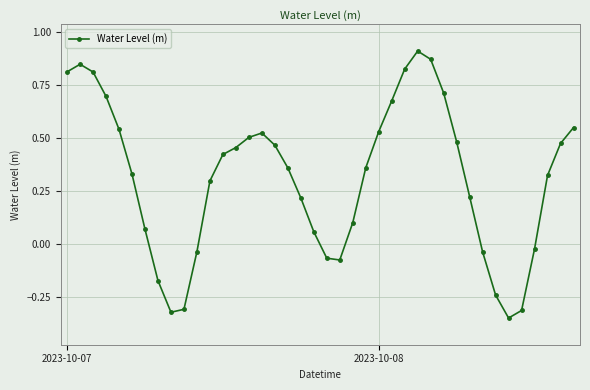

What is the difference between the second highest and second lowest values?

1.2